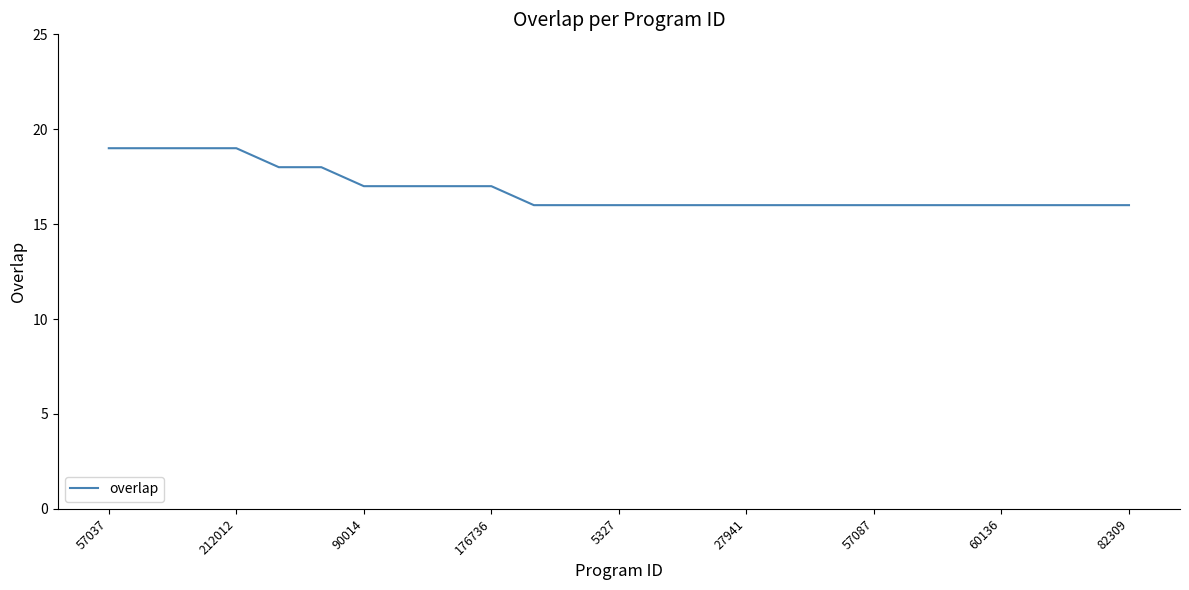

What is the greatest value displayed?

19